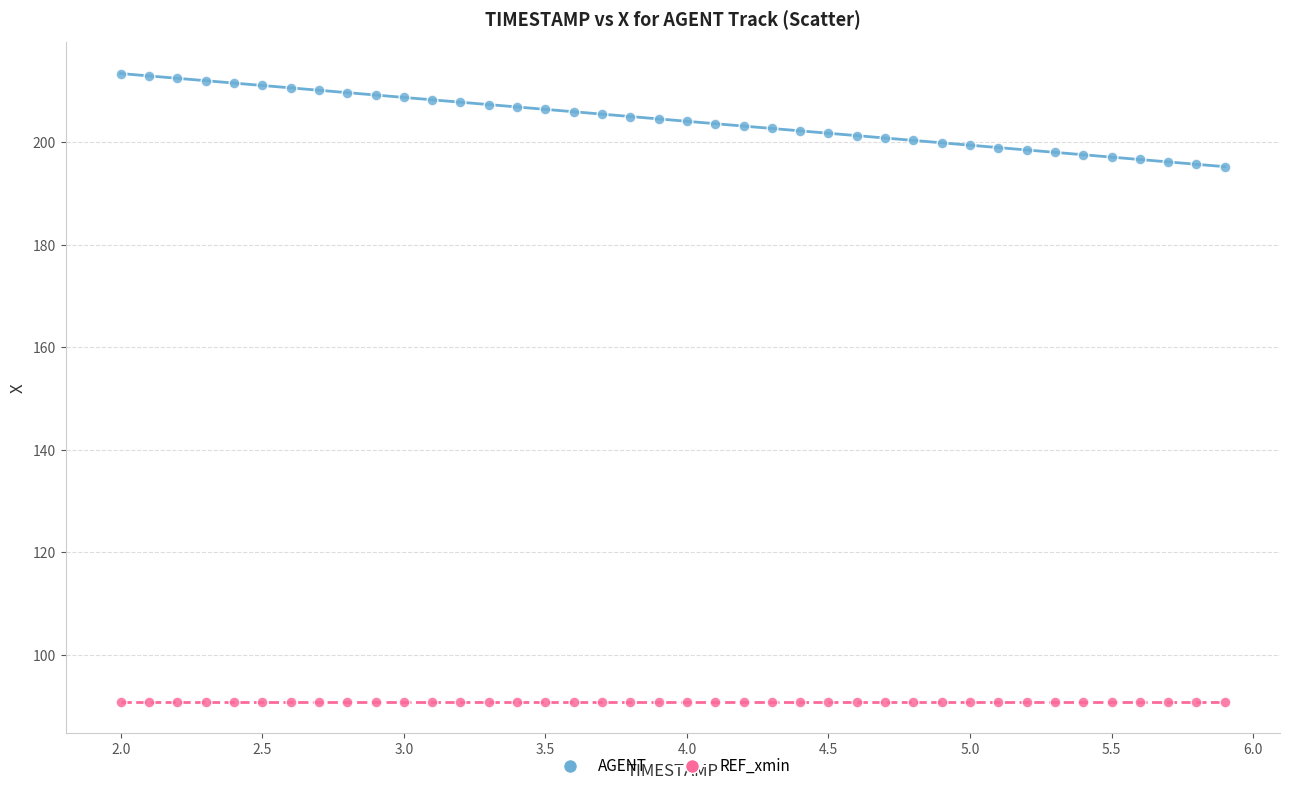

Which series contains the highest Y value?

AGENT